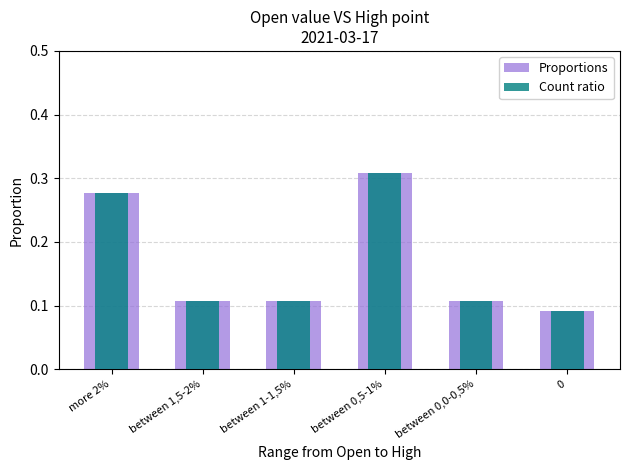

Between between 0,5-1% and more 2%, which is larger?

between 0,5-1%